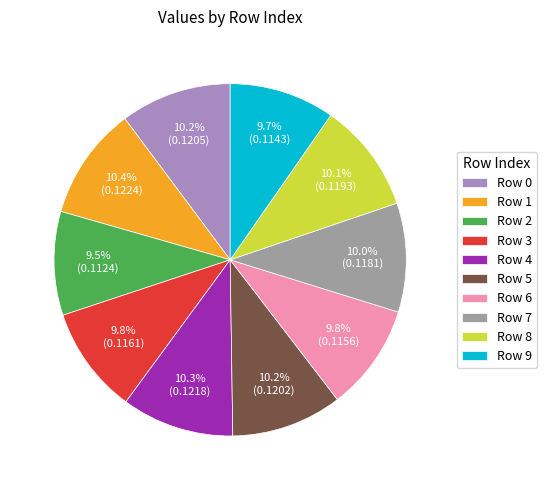

How many segments does this pie chart have?

10